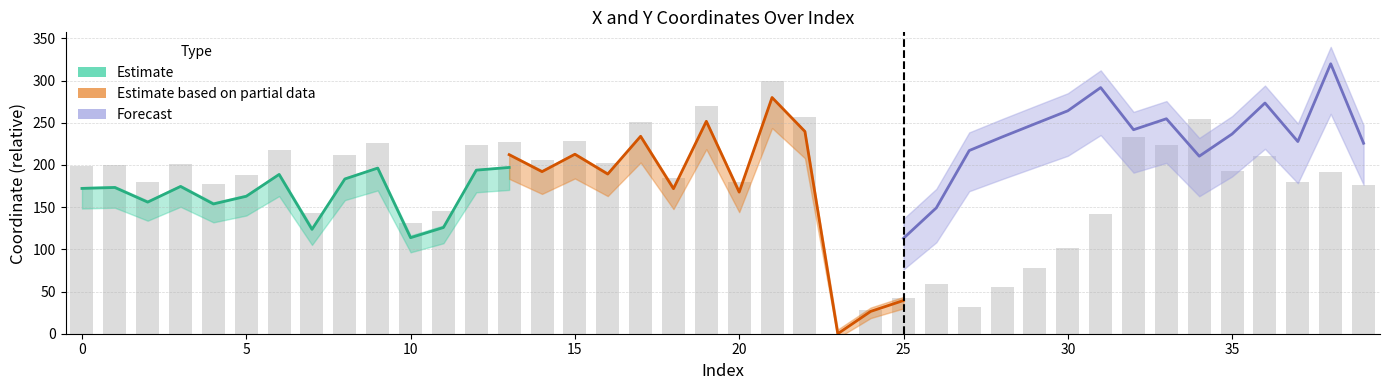

Which has a higher value, 23 or 8?

8